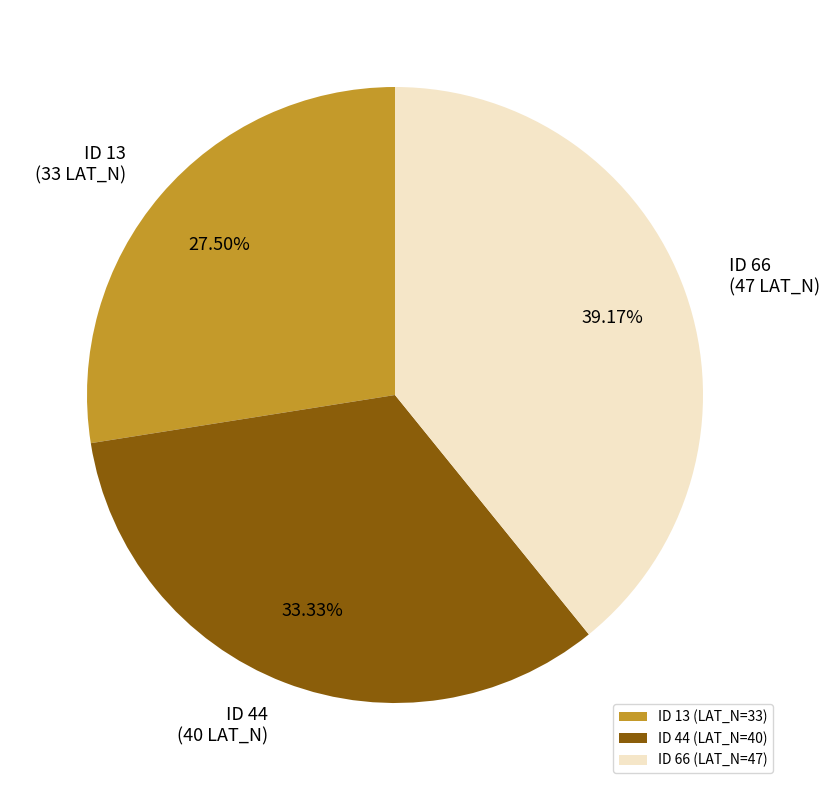

Which has a higher value, ID 44 (LAT_N=40) or ID 13 (LAT_N=33)?

ID 44 (LAT_N=40)